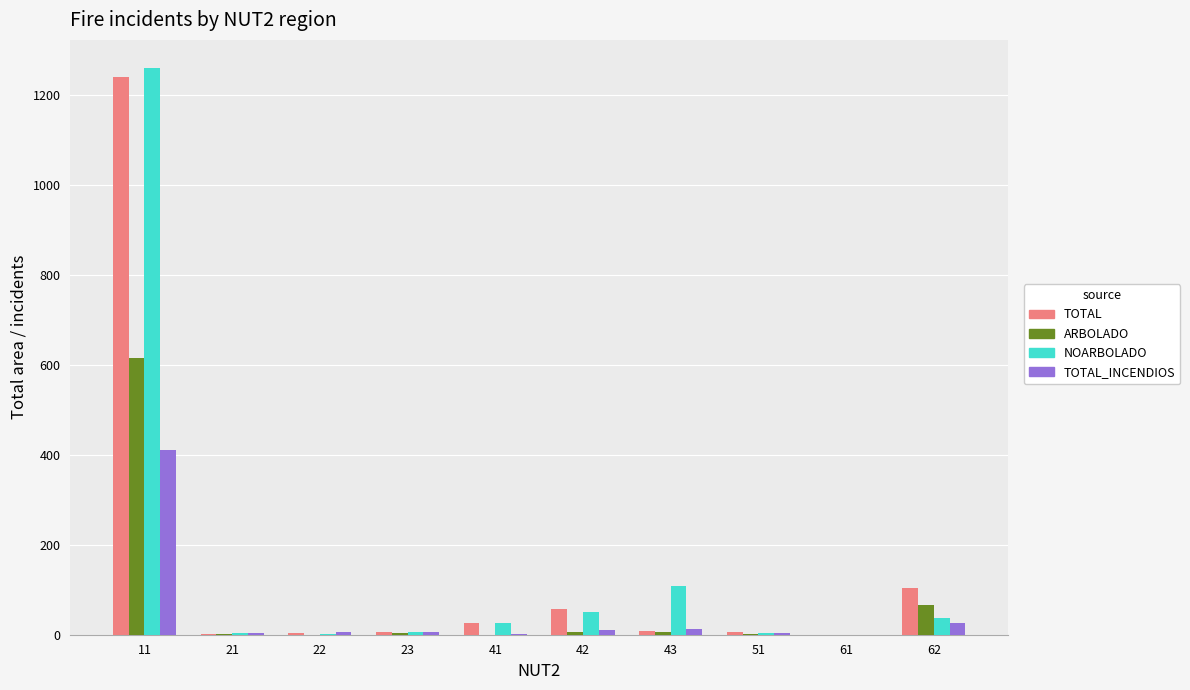

Is it true that TOTAL_INCENDIOS equals 3 at 51?

True